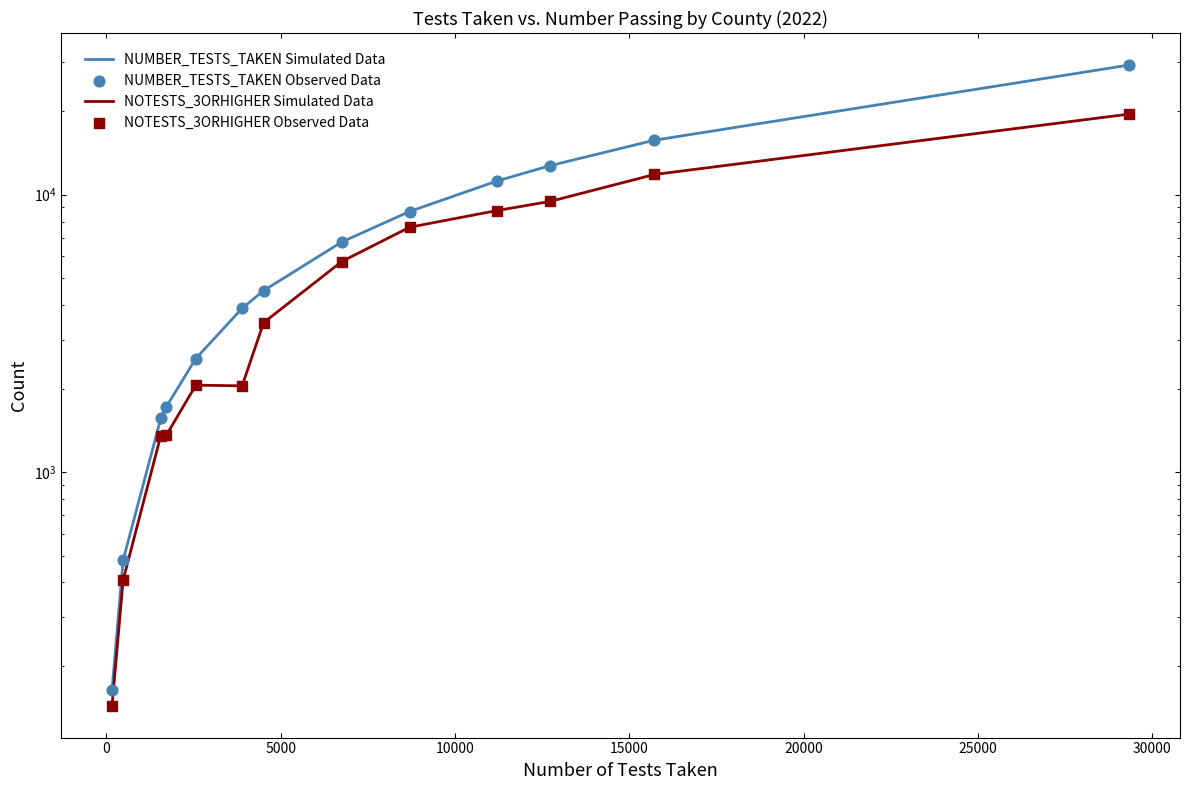

Which series has the largest total across all categories?

NUMBER_TESTS_TAKEN Simulated Data